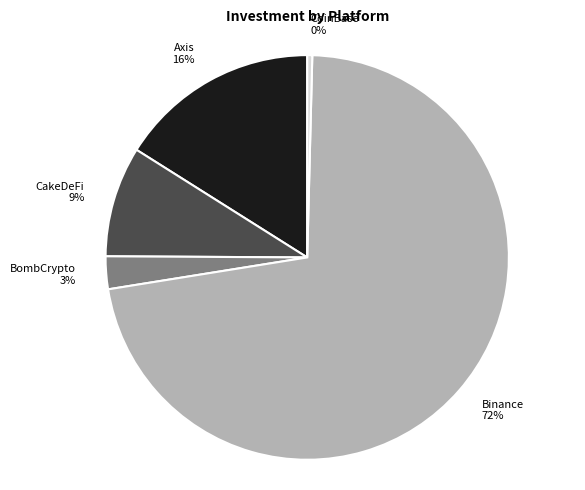

To the nearest percent, what portion does BombCrypto represent?

3%